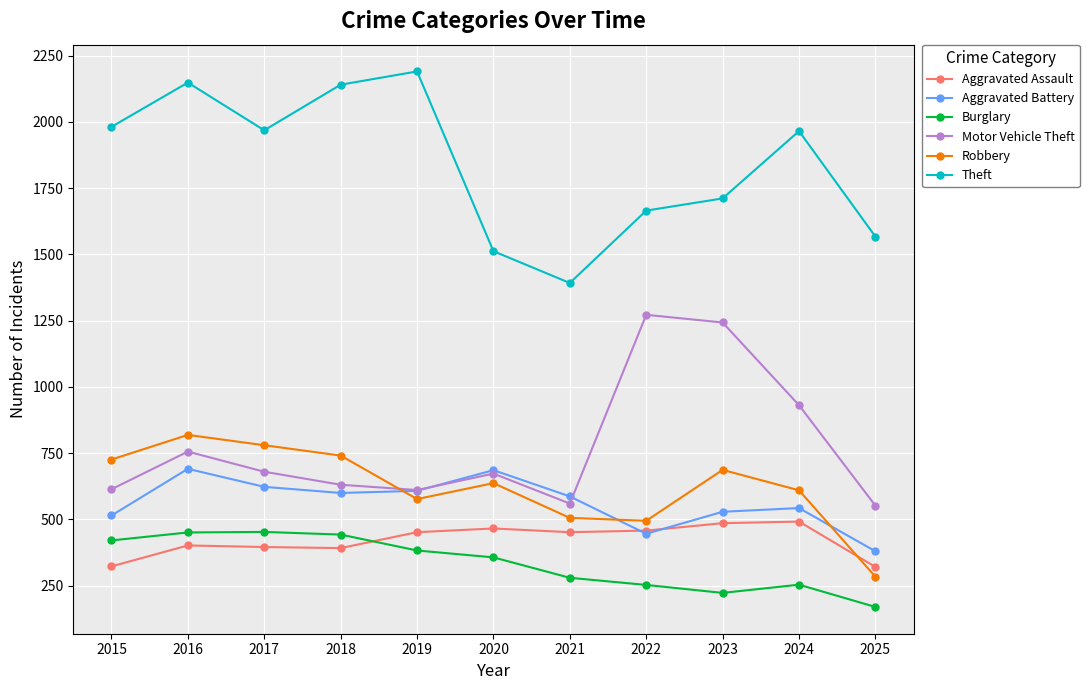

True or false: Robbery has a value of 1007 at 2023.

False